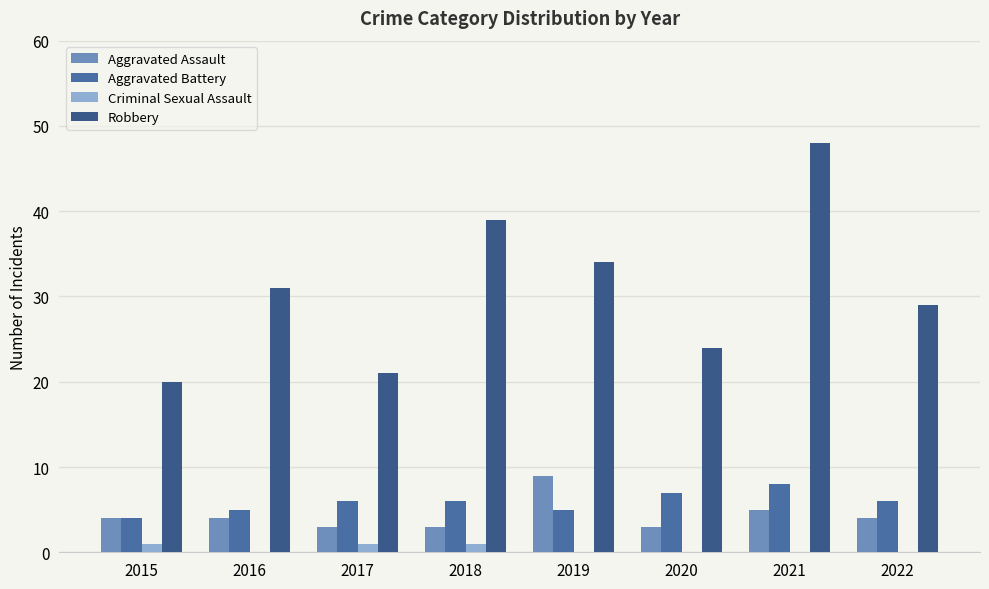

How many distinct data groups are displayed?

4